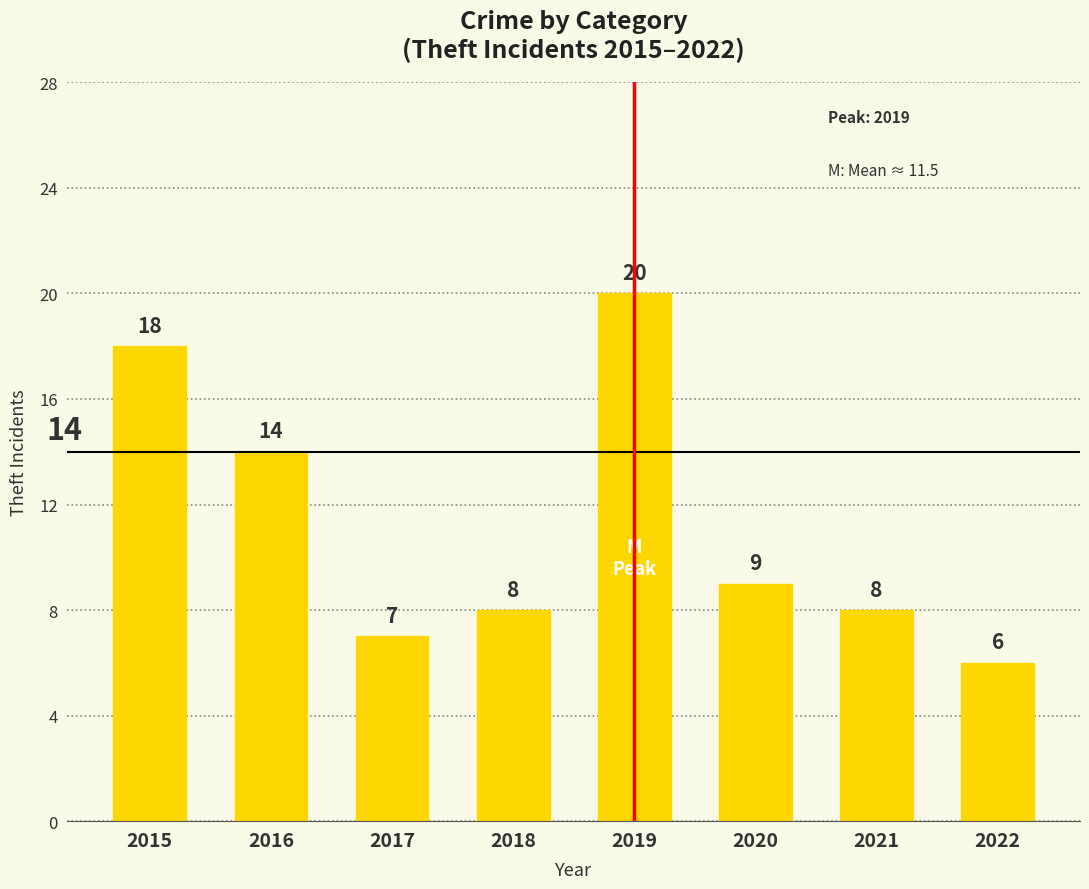

At which label does the data first exceed 9?

2015